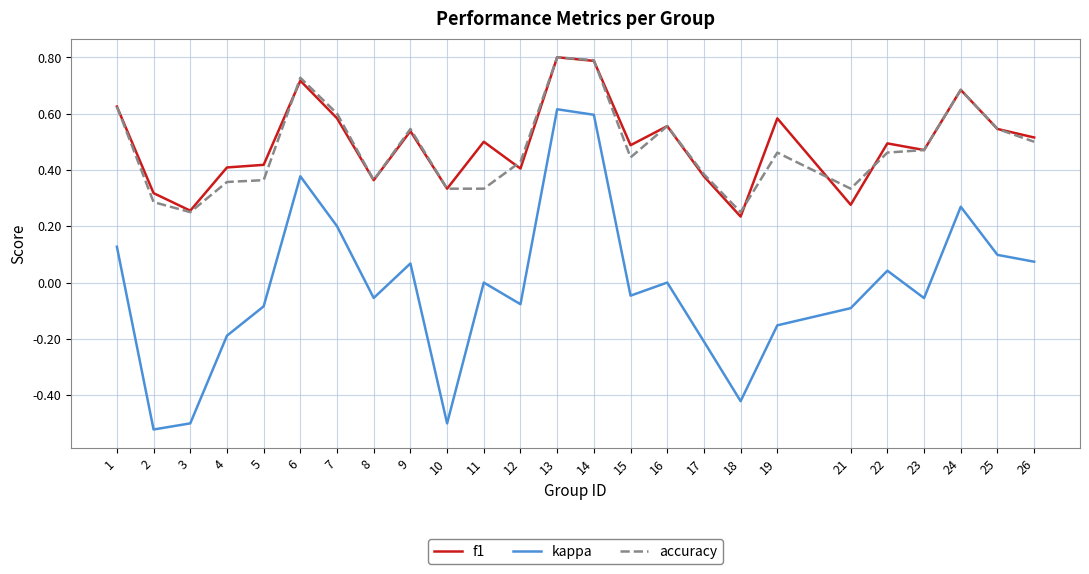

Is the value of f1 at 10 greater than the value of accuracy at 2?

Yes